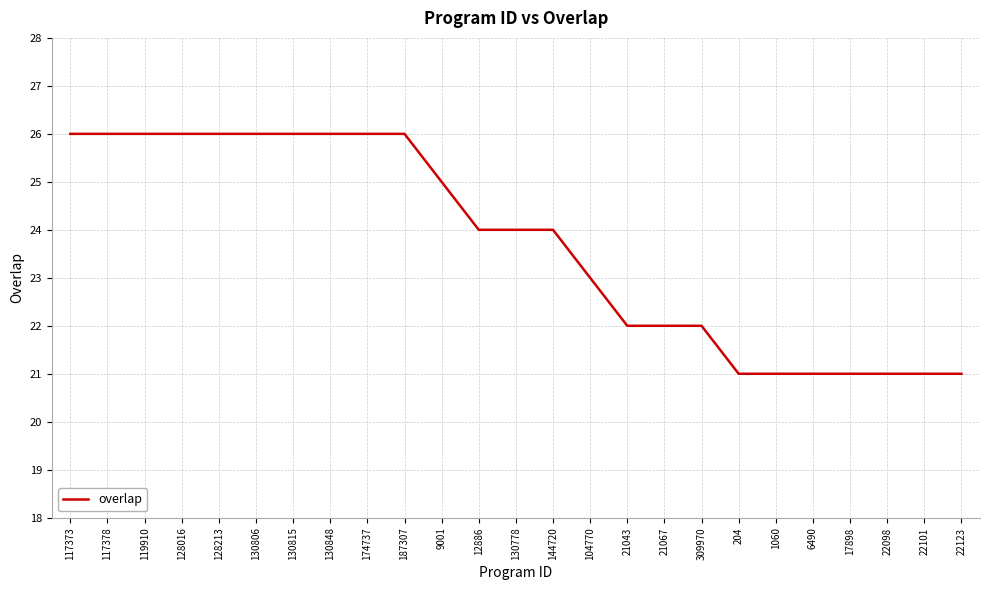

How many lines are shown in the chart?

1